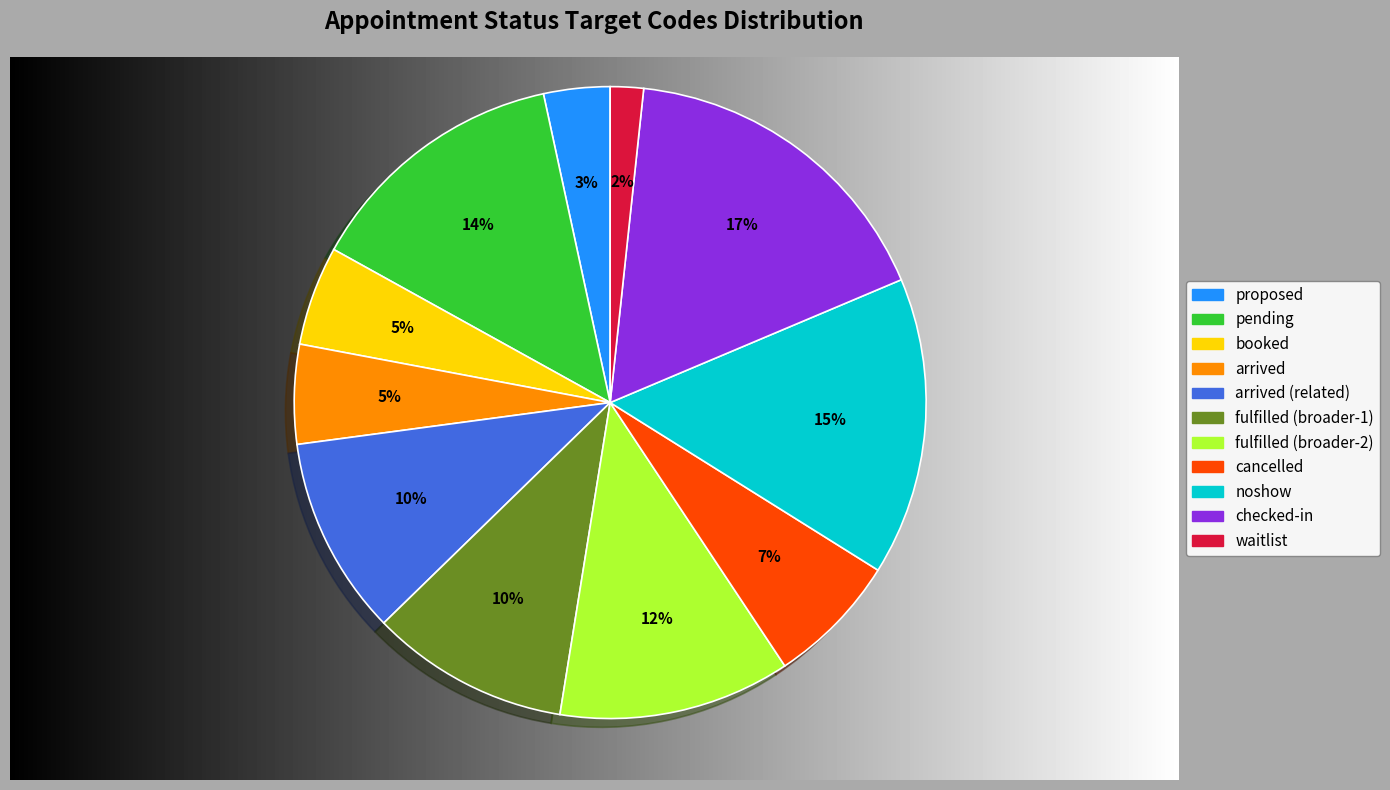

Is there a majority slice in this chart?

No